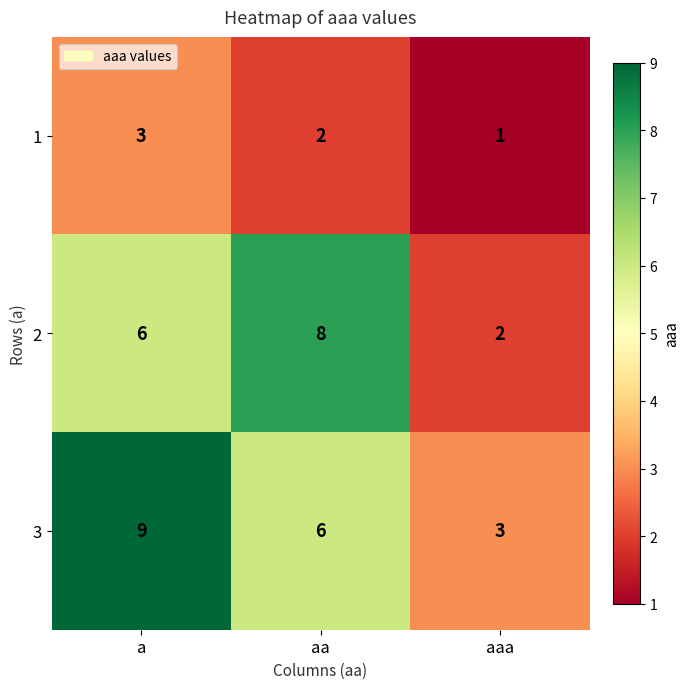

How many distinct data groups are displayed?

3